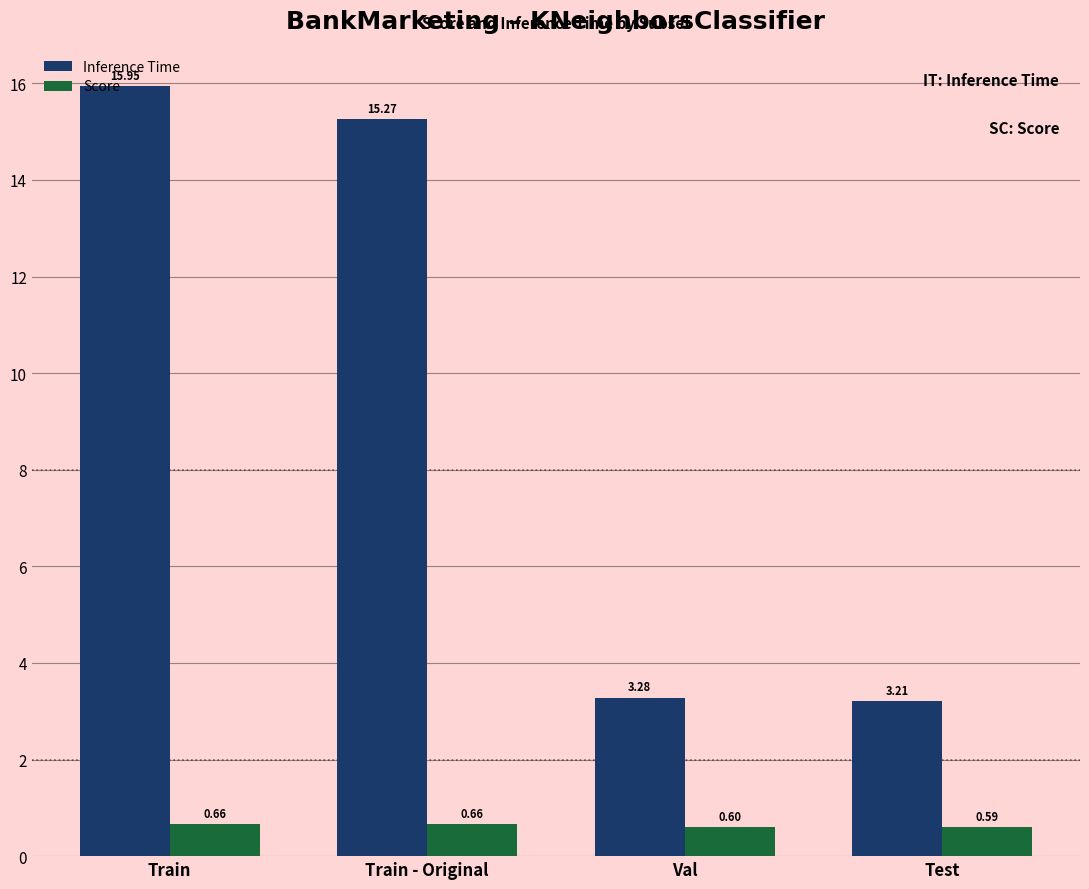

The Inference Time series shows 23.9 at Train. True or false?

False